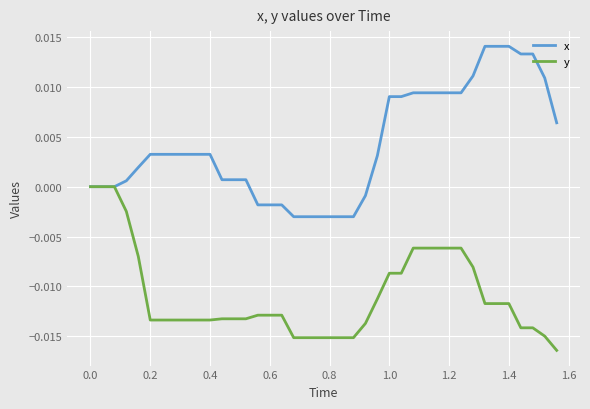

List the series in order of their peak value, highest first.

x, y